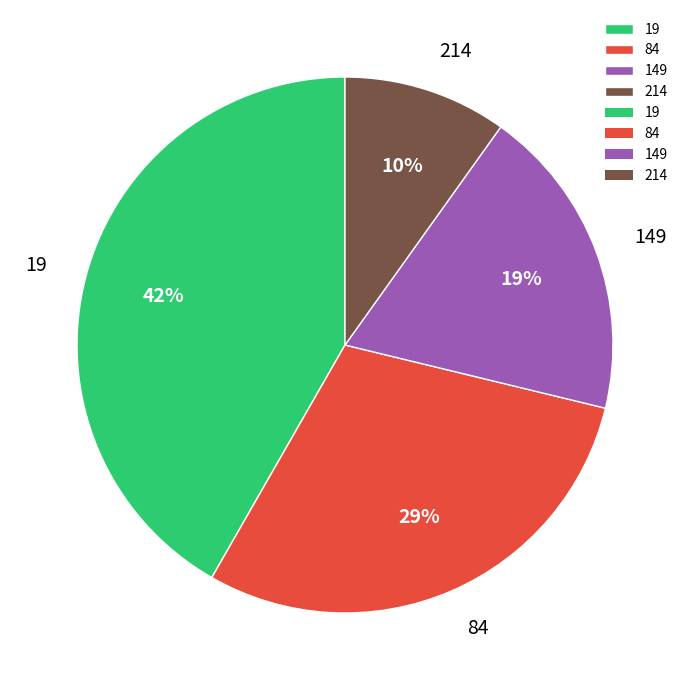

To the nearest percent, what is the combined percentage of 214 and 84?

39%